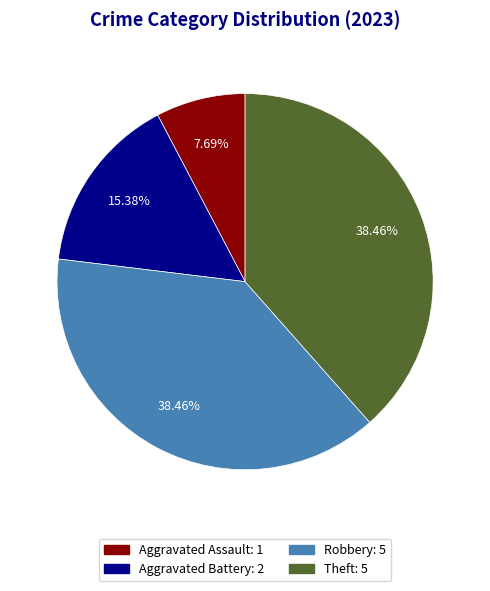

Do Theft and Robbery together represent more than half of the pie?

Yes